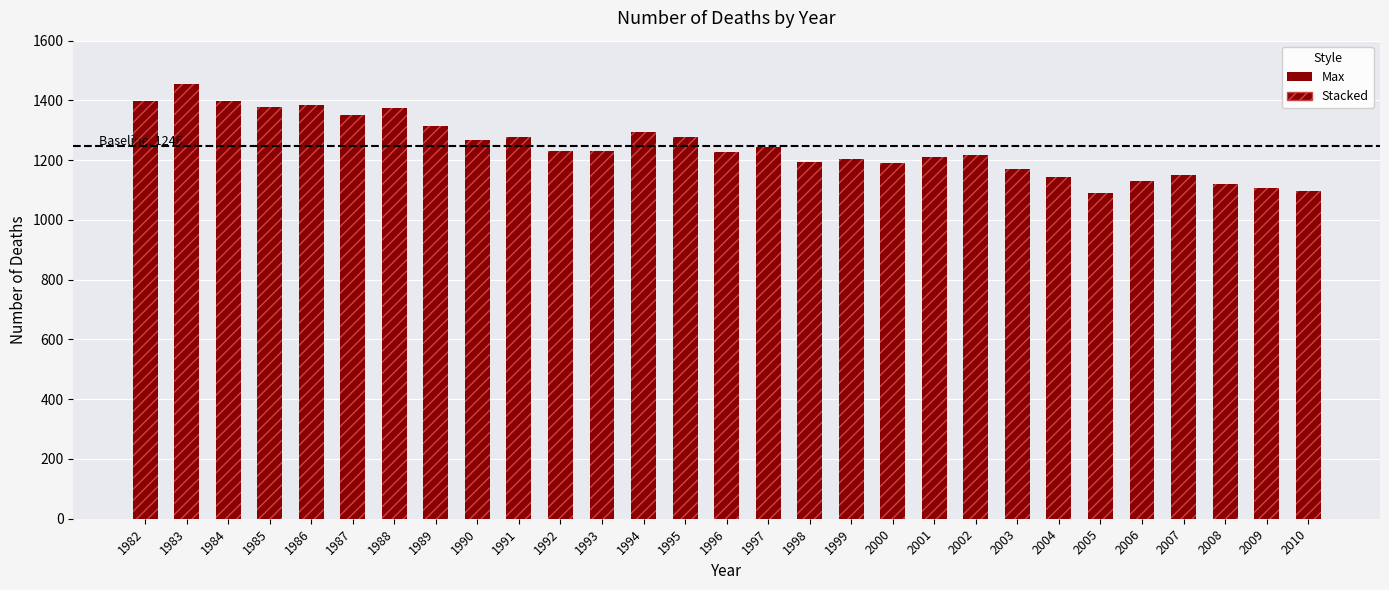

Reading left to right, what are all the values shown in this chart?

1982=1398	1983=1456	1984=1399	1985=1377	1986=1386	1987=1351	1988=1376	1989=1313	1990=1267	1991=1278	1992=1231	1993=1232	1994=1295	1995=1276	1996=1226	1997=1245	1998=1195	1999=1205	2000=1191	2001=1209	2002=1219	2003=1170	2004=1145	2005=1091	2006=1130	2007=1151	2008=1120	2009=1106	2010=1098